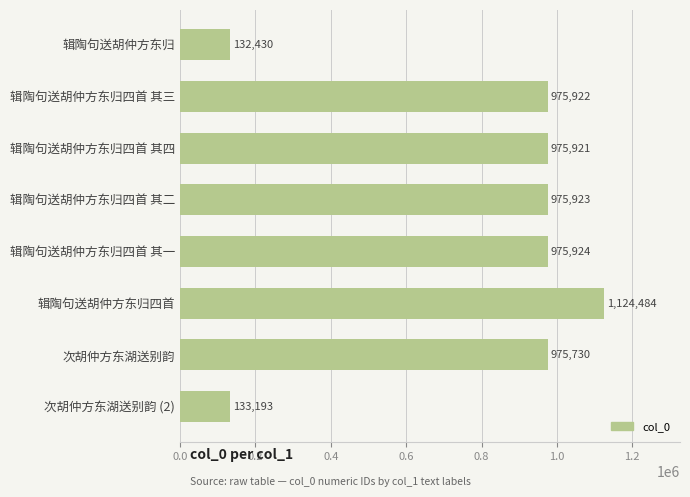

What is the label of the 3rd bar from the top?

辑陶句送胡仲方东归四首 其四